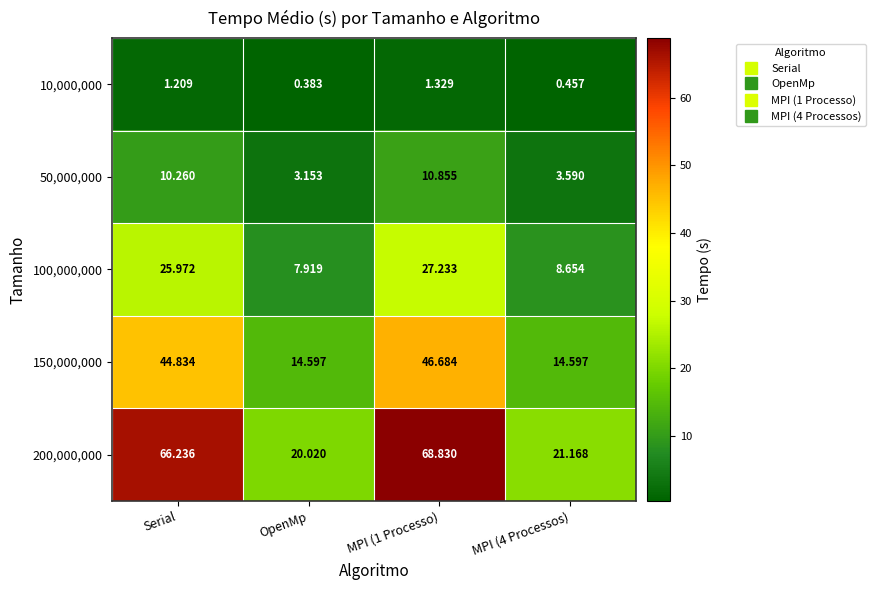

Where does the 50,000,000 series first go above 10?

Serial